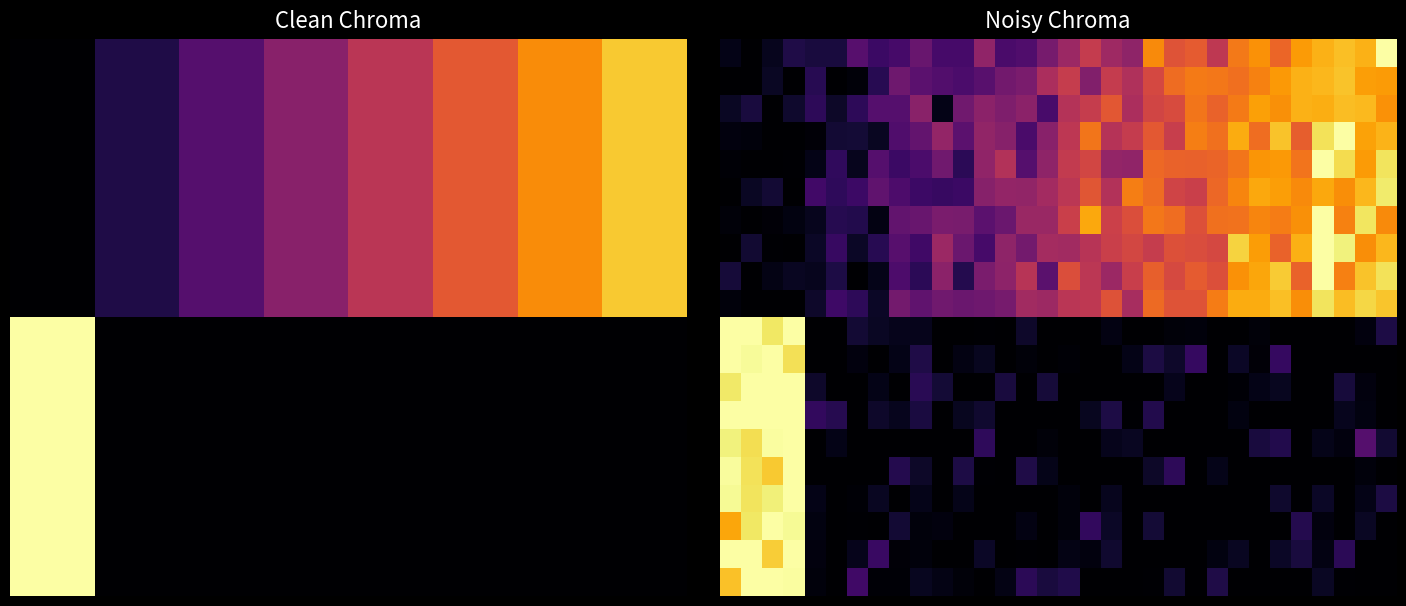

What is the total value across all series at 21?

6.4